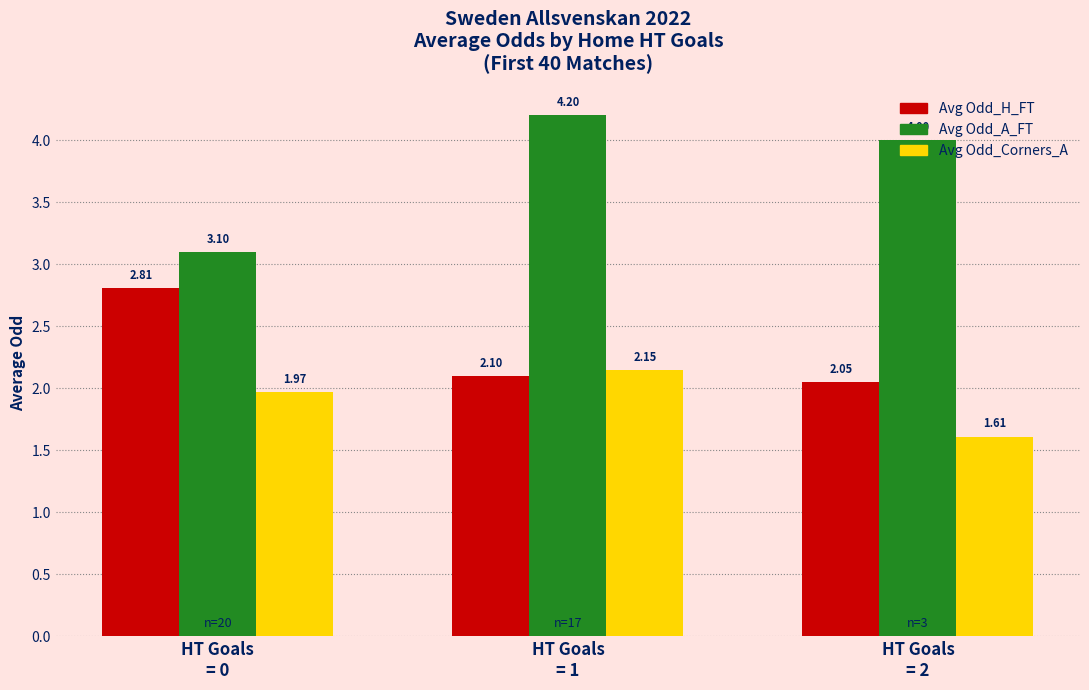

What is the value of the Avg Odd_A_FT bar at the 2nd from the left?

4.2